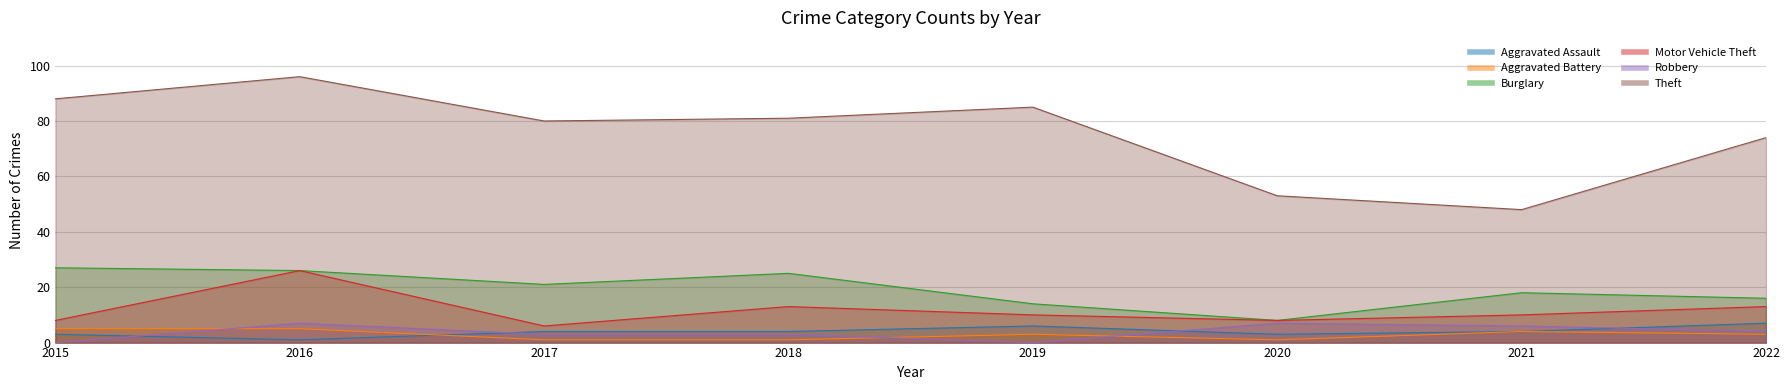

List the labels in order of Motor Vehicle Theft value, smallest first.

2017, 2015, 2020, 2019, 2021, 2018, 2022, 2016